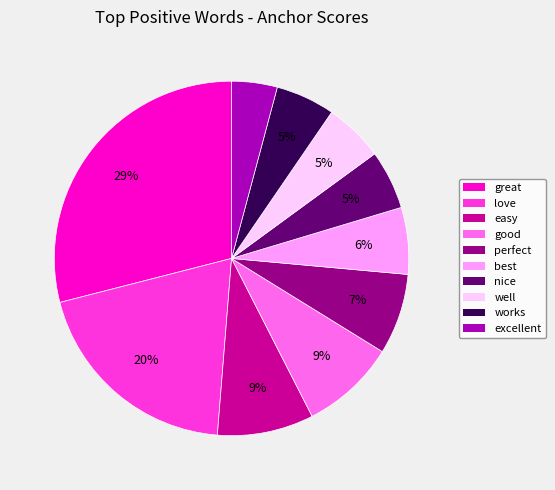

To the nearest percent, what is the difference between the easy and best slice percentages?

3%